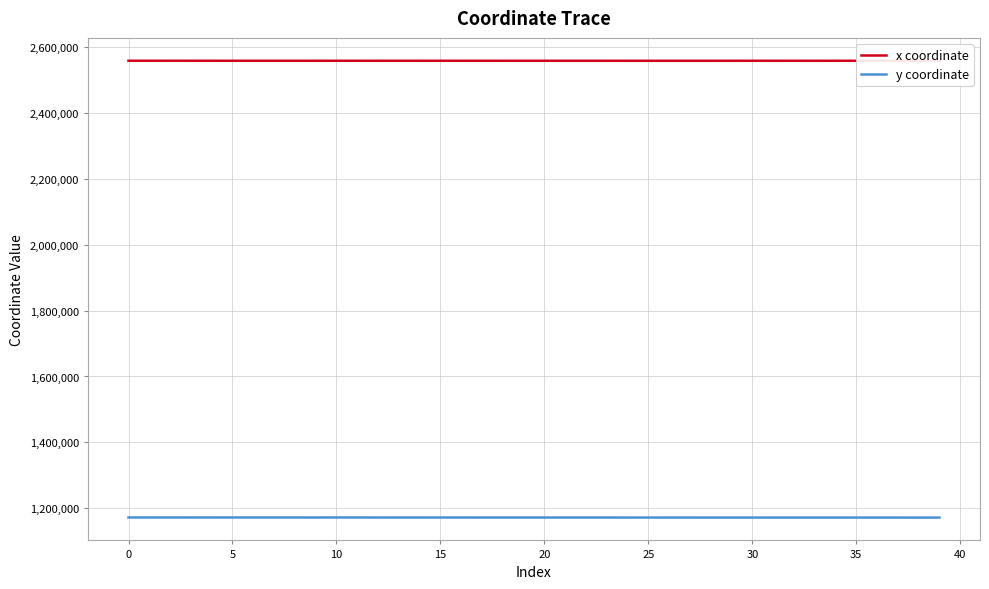

What is the lowest value of the y coordinate series?

1172119.3